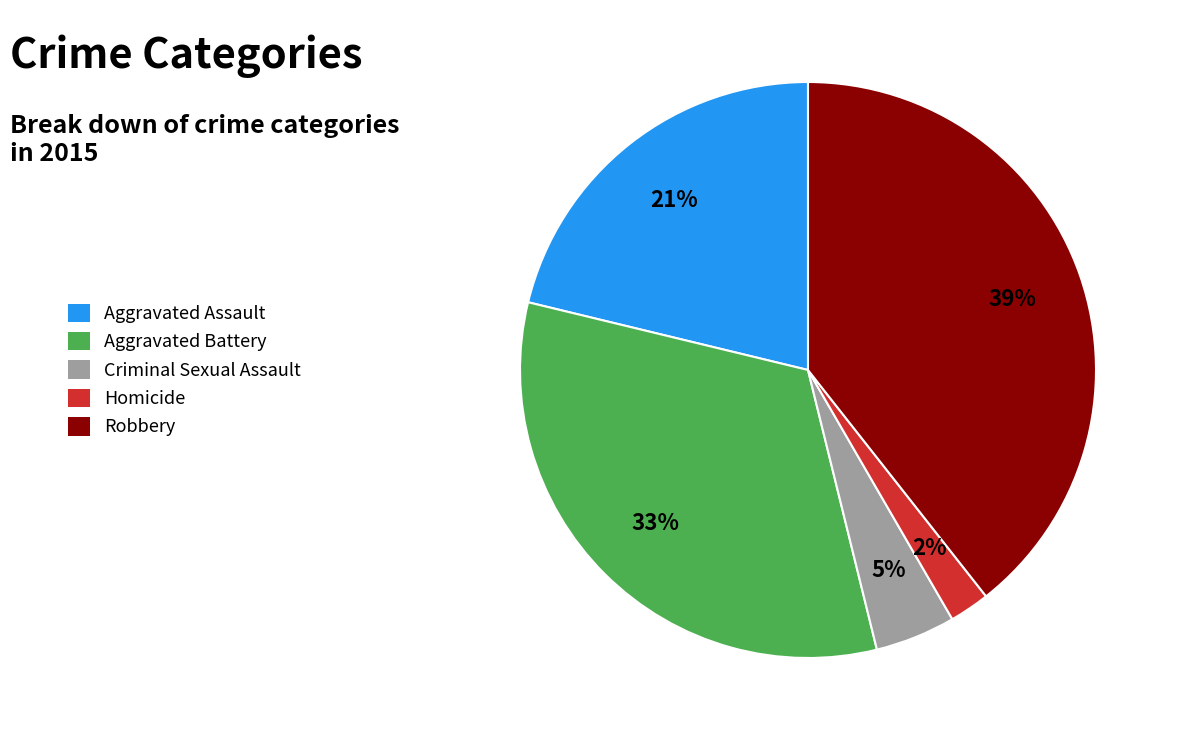

What percentage is the Aggravated Battery slice, to the nearest percent?

33%